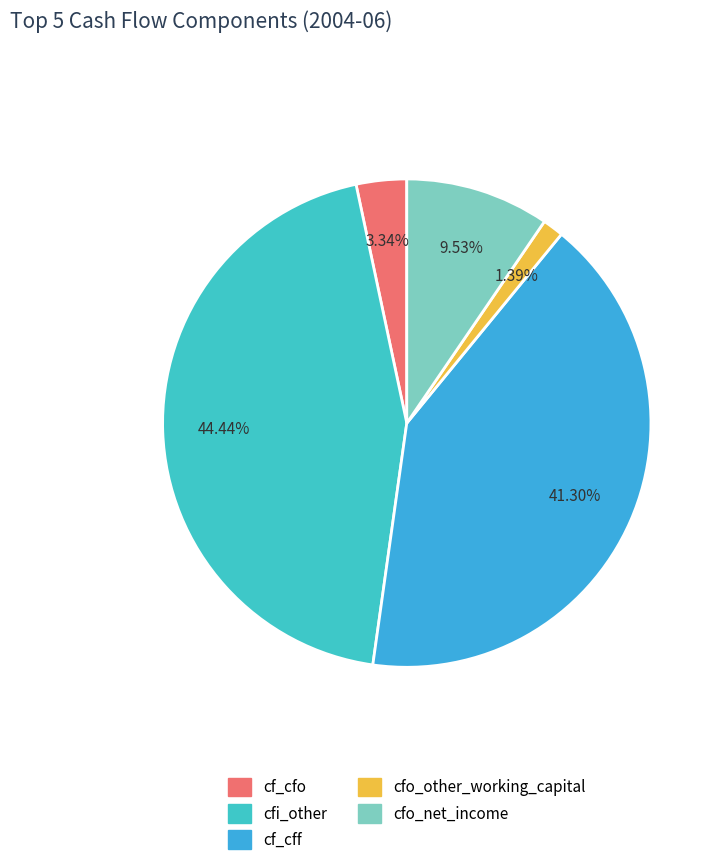

How many slices are in this pie chart?

5